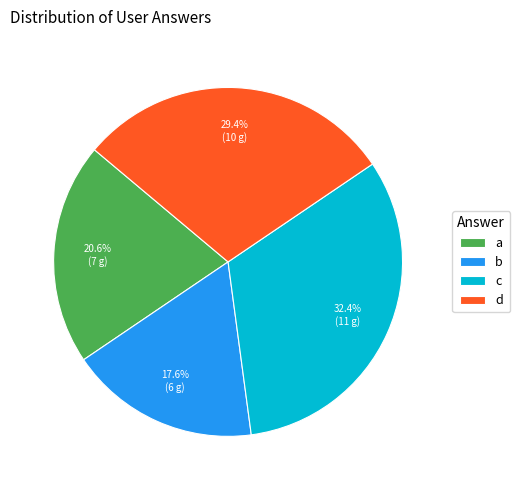

Combined, what portion of the pie is d and c?

61.8%